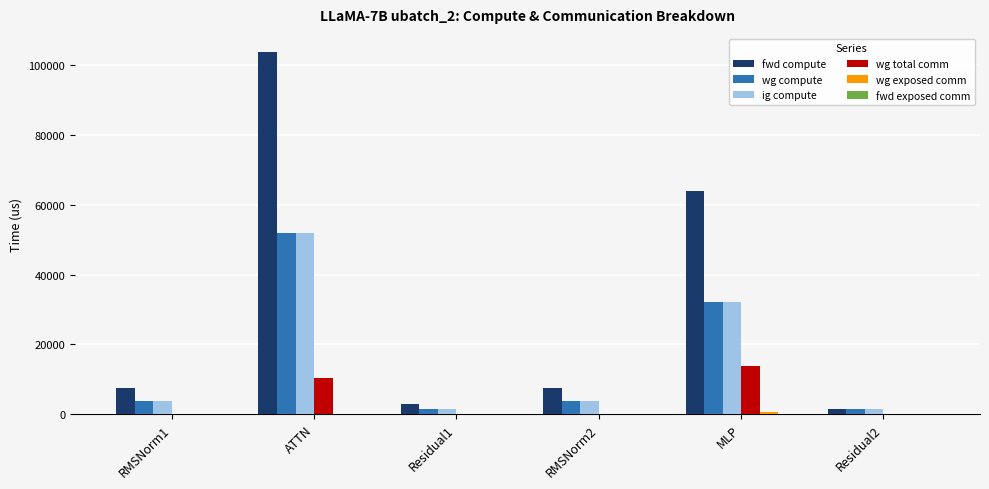

Where is wg compute nearest to the value 26682?

MLP